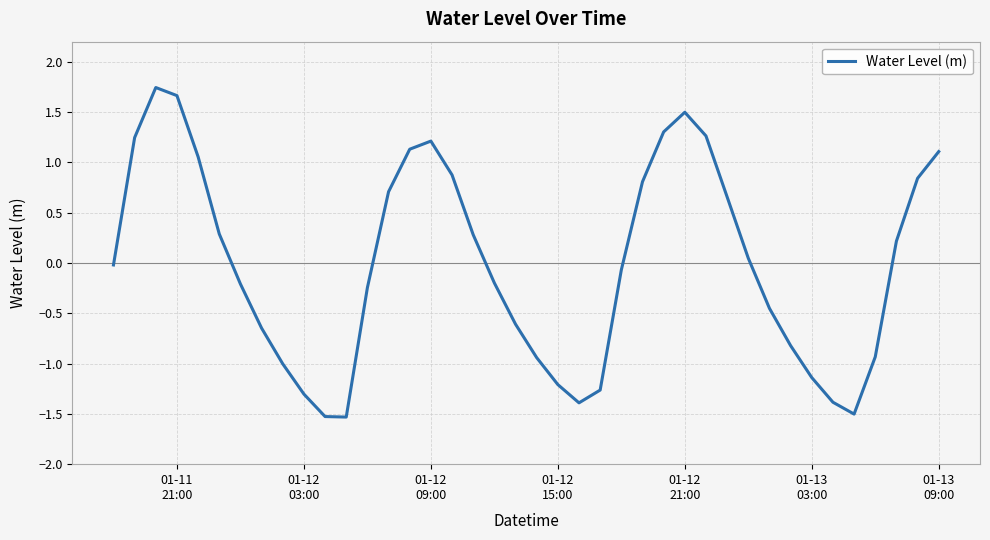

True or false: the data has more than 0 interior local peaks.

True